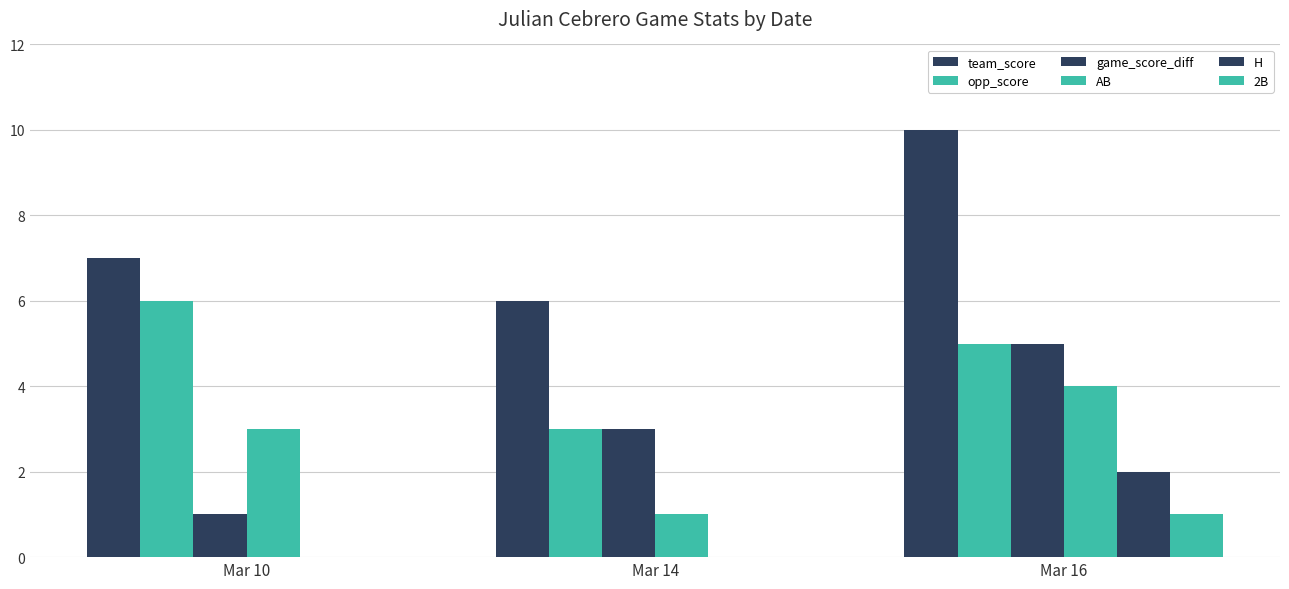

How many AB values are between 1 and 4?

3